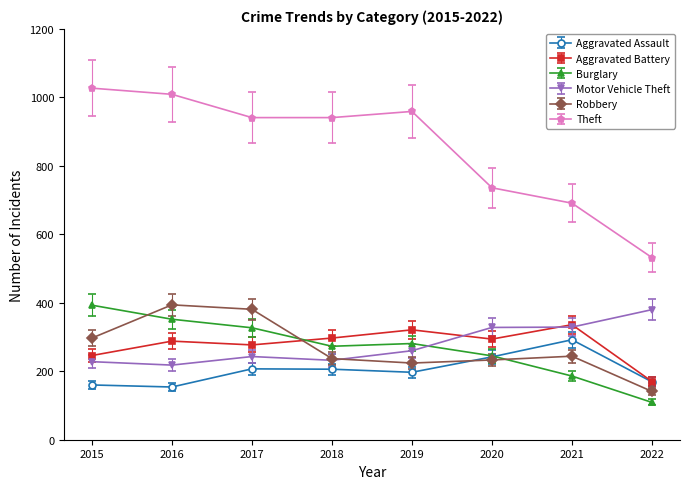

True or false: Burglary and Theft intersect in this chart.

False